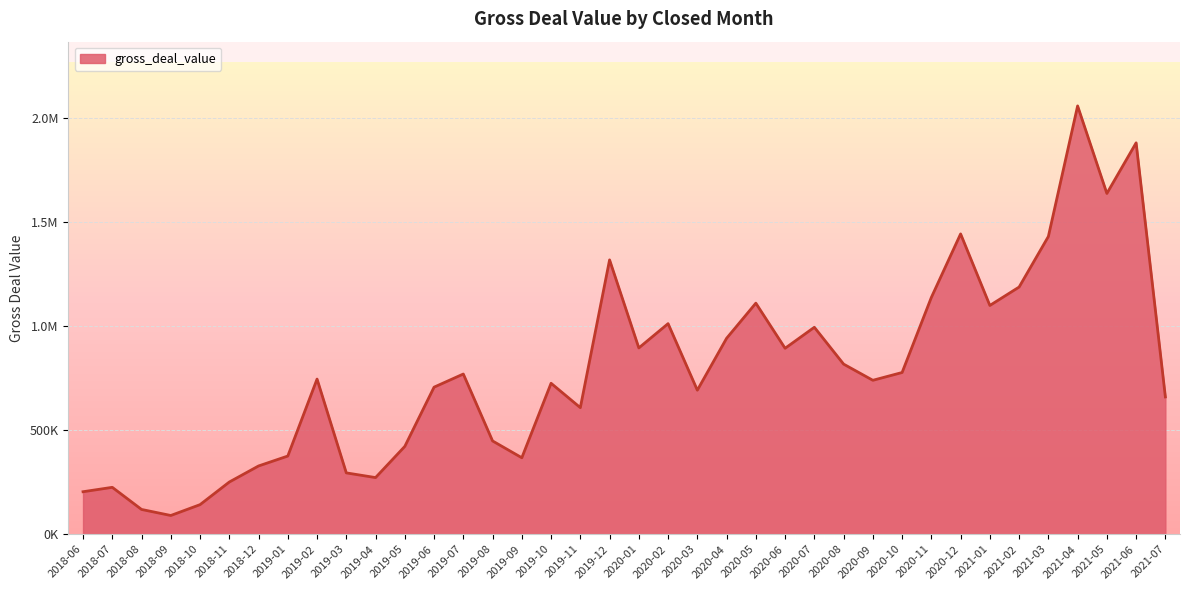

Is this an area chart (filled region under the line)?

Yes